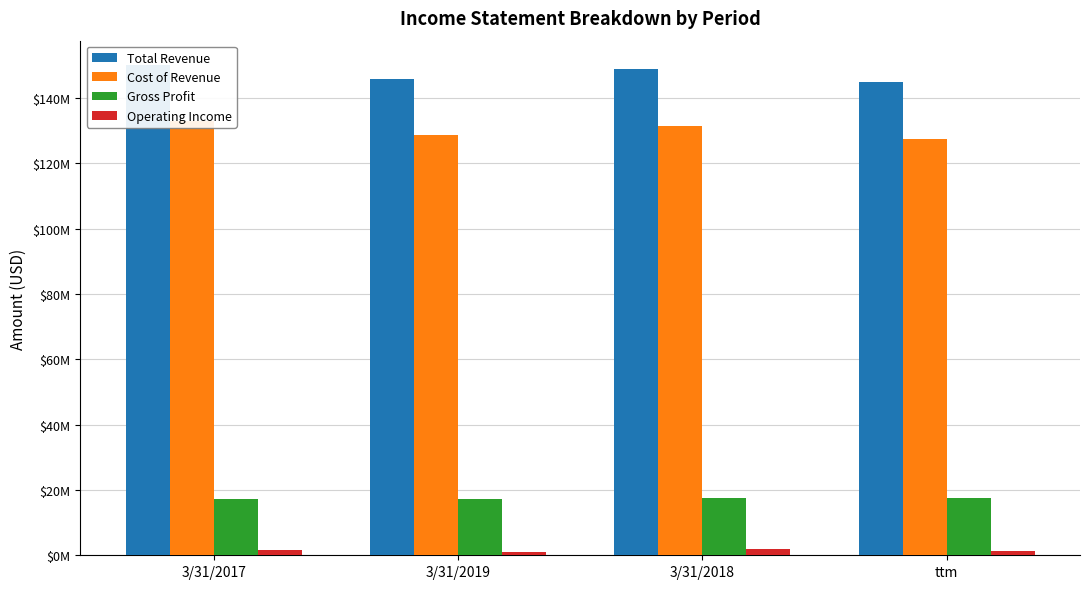

Which series has the largest range (max minus min)?

Cost of Revenue